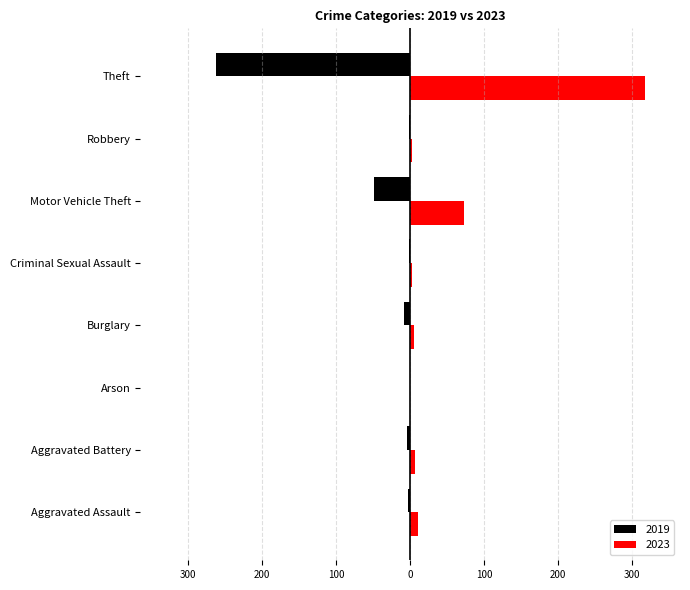

Which series has the widest spread of values?

2023